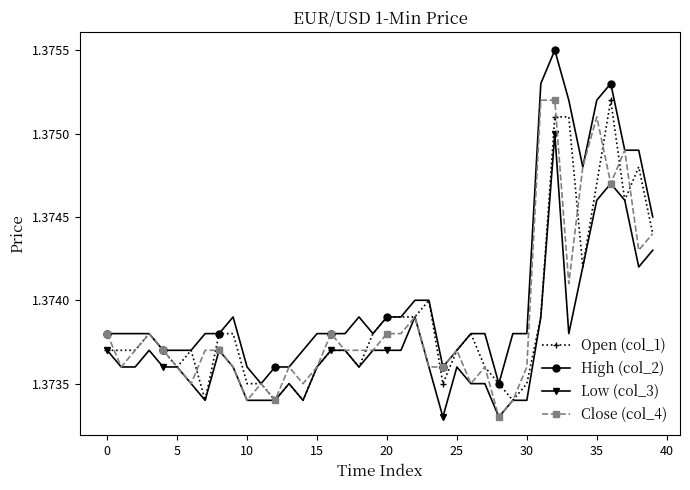

At how many categories does at least one series exceed 1?

40